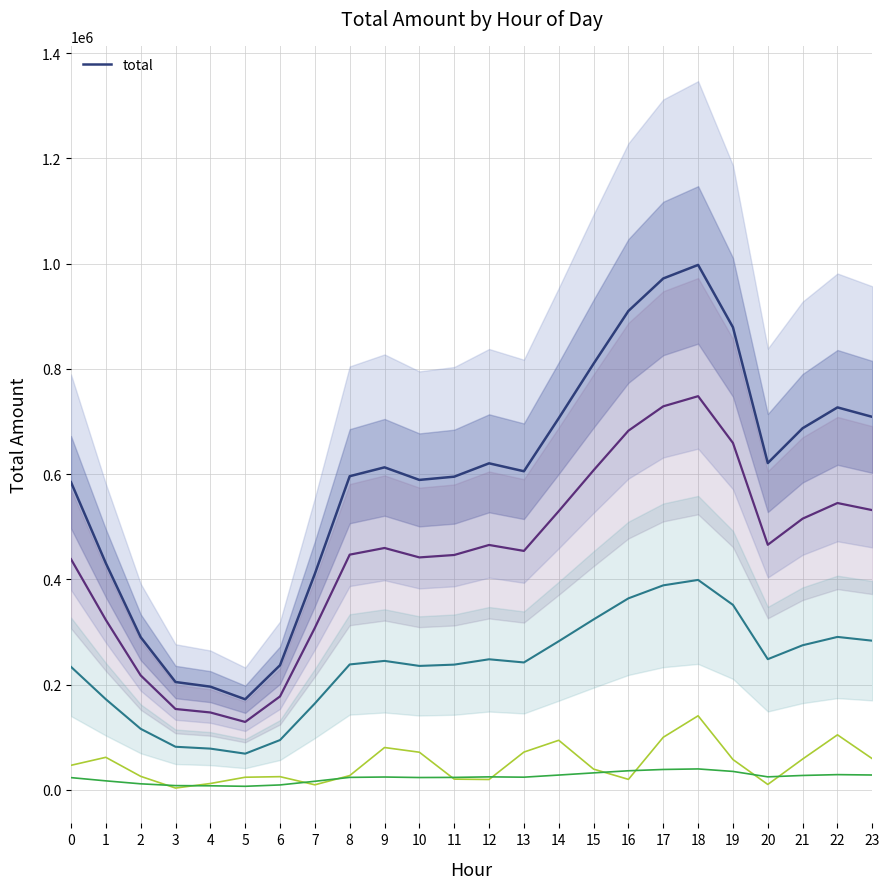

What is the difference between the maximum and minimum values?

825402.3